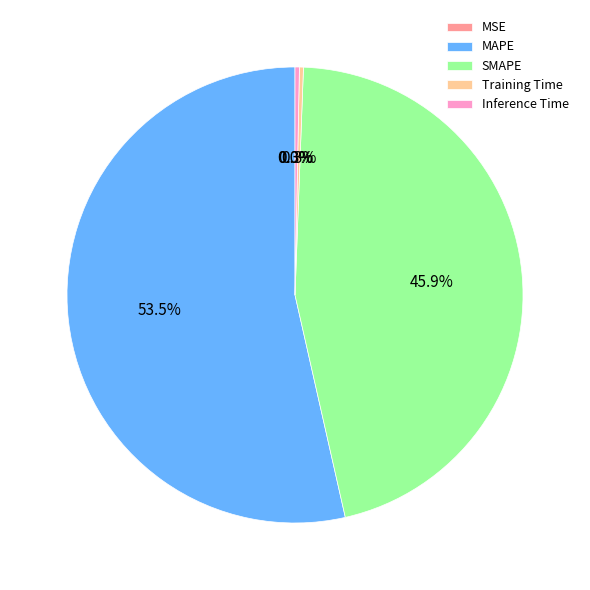

Does any single category account for the majority?

Yes